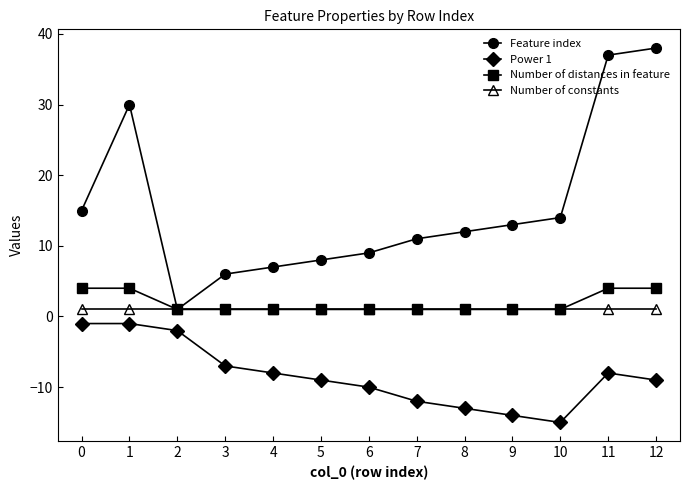

True or false: Power 1 and Feature index intersect in this chart.

False